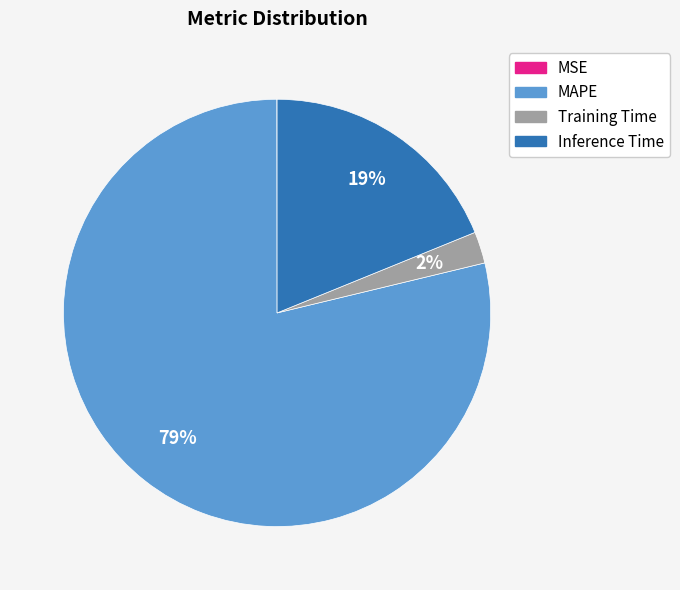

To the nearest percent, what portion does Training Time represent?

2%